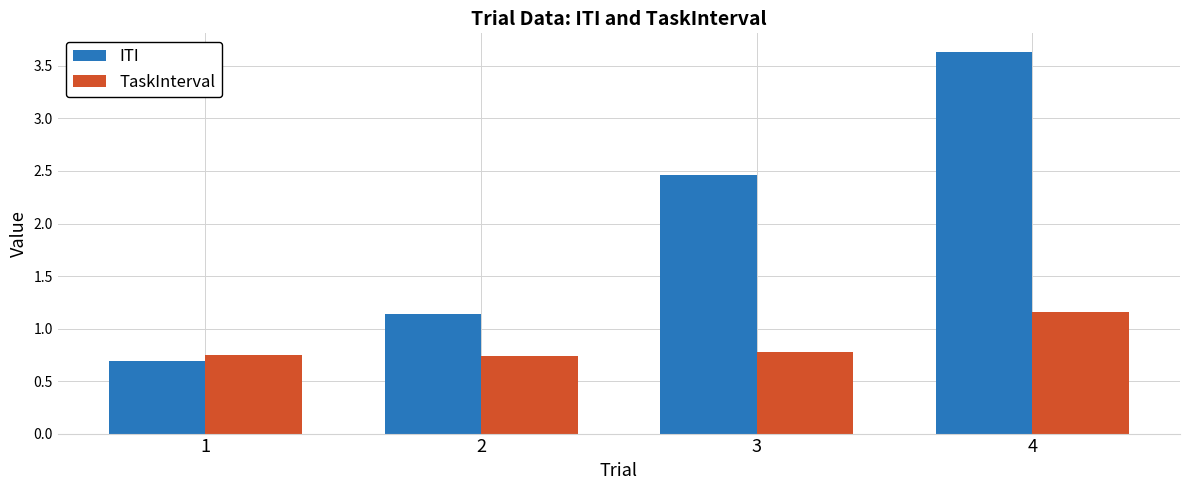

Rank the series at 2 from lowest to highest value.

TaskInterval, ITI